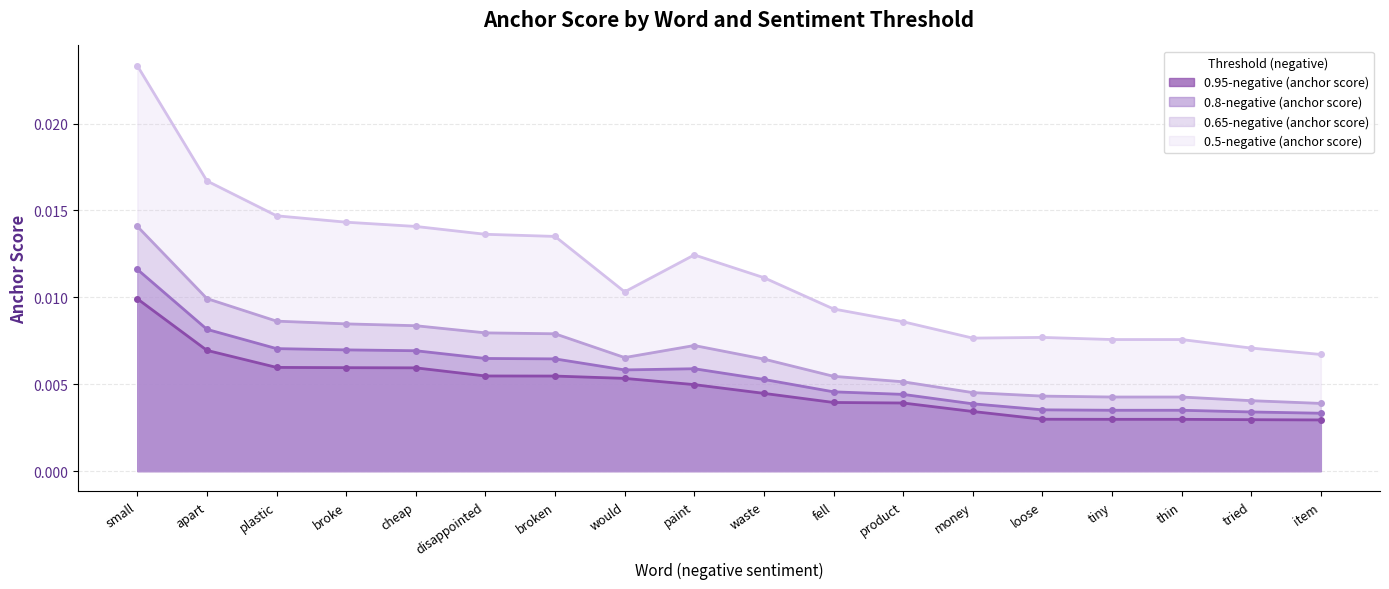

Does the chart have visible grid lines?

Yes